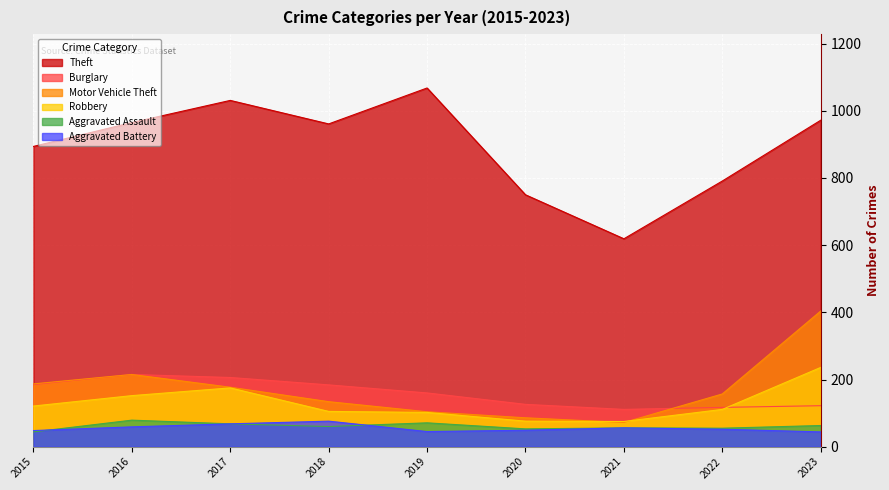

True or false: Theft and Aggravated Assault cross at least once.

False